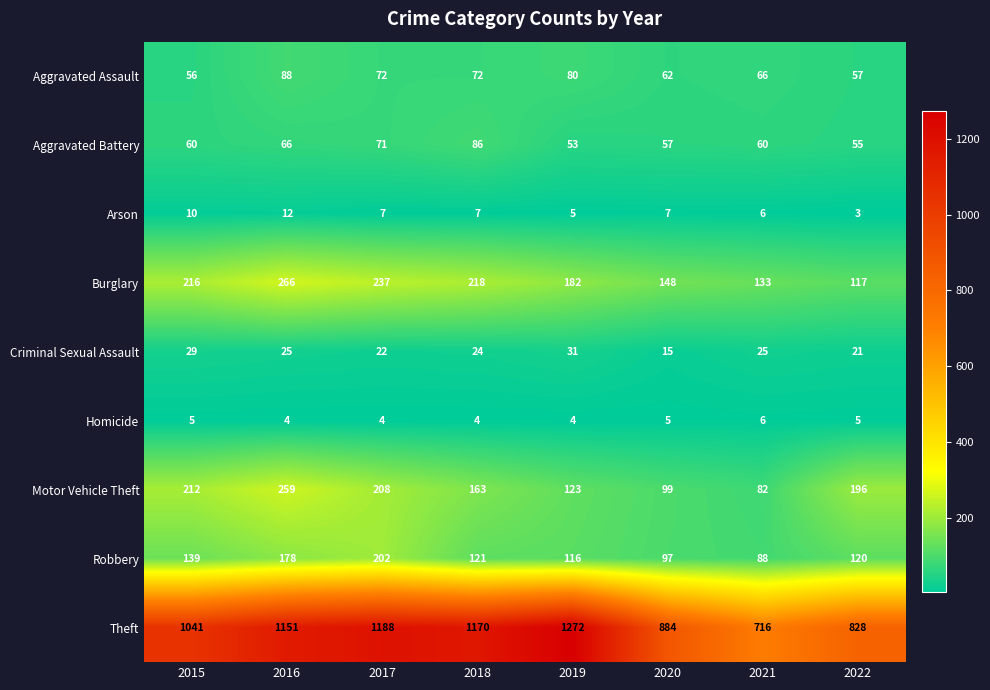

At which label is Theft closest to 994?

2015